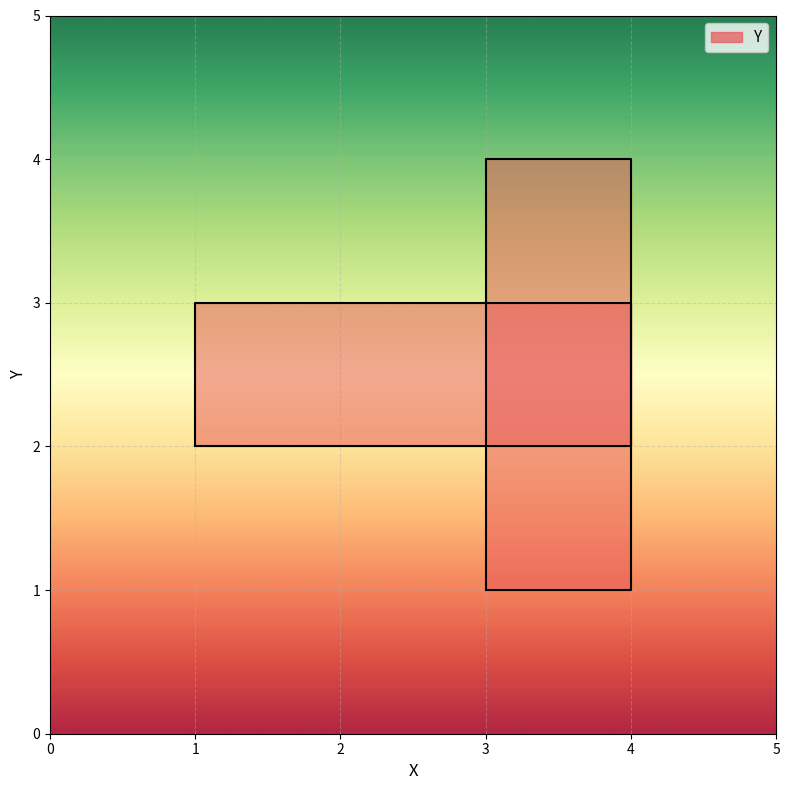

What is the ratio of the value at 3 to the value at 3?

1.0